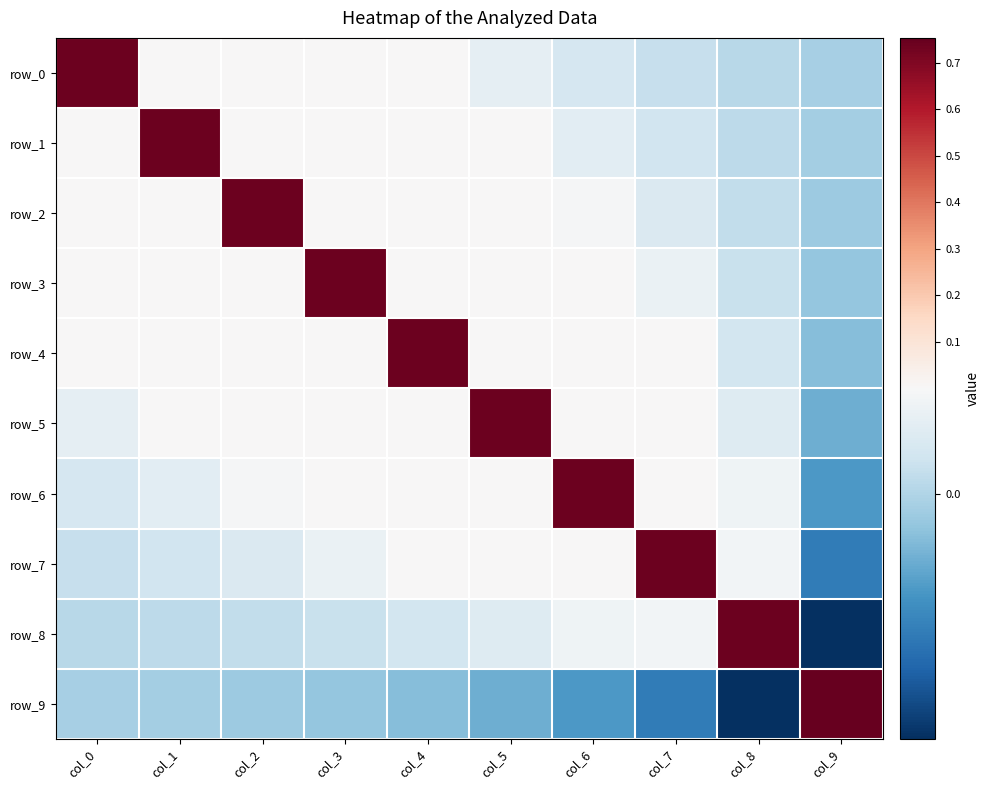

Is the value of row_7 at col_7 greater than the value of row_2 at col_9?

Yes